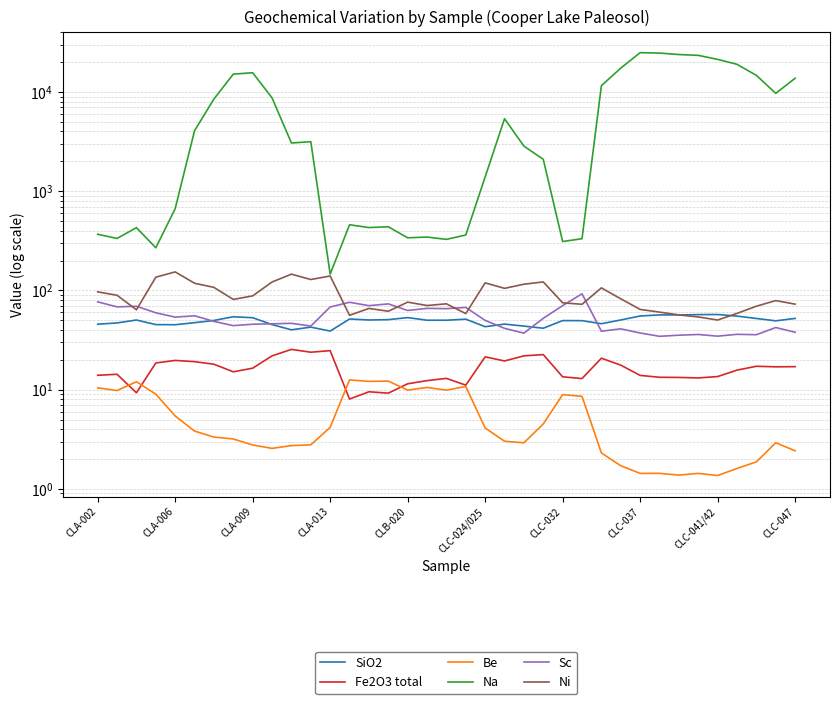

The Ni series shows 139.8 at CLA-013. True or false?

True